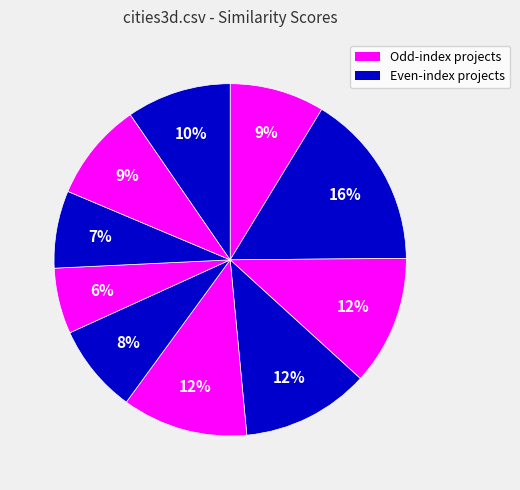

How many slices are in this pie chart?

10